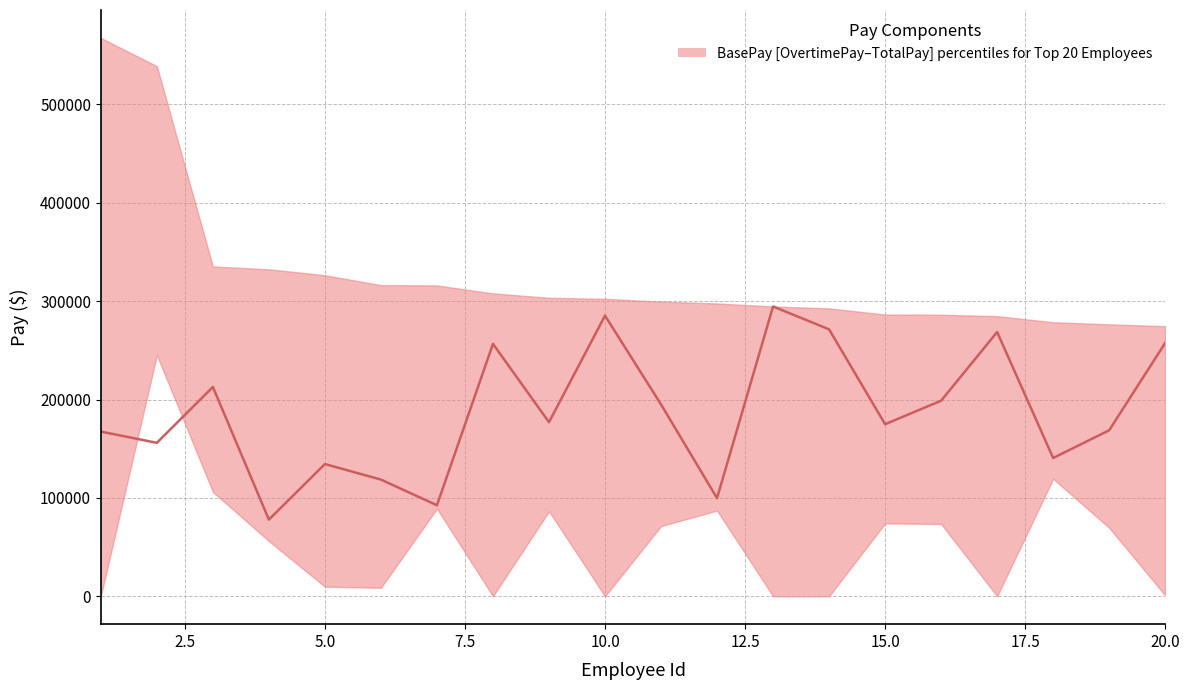

True or false: the data has more than 0 interior local peaks.

True